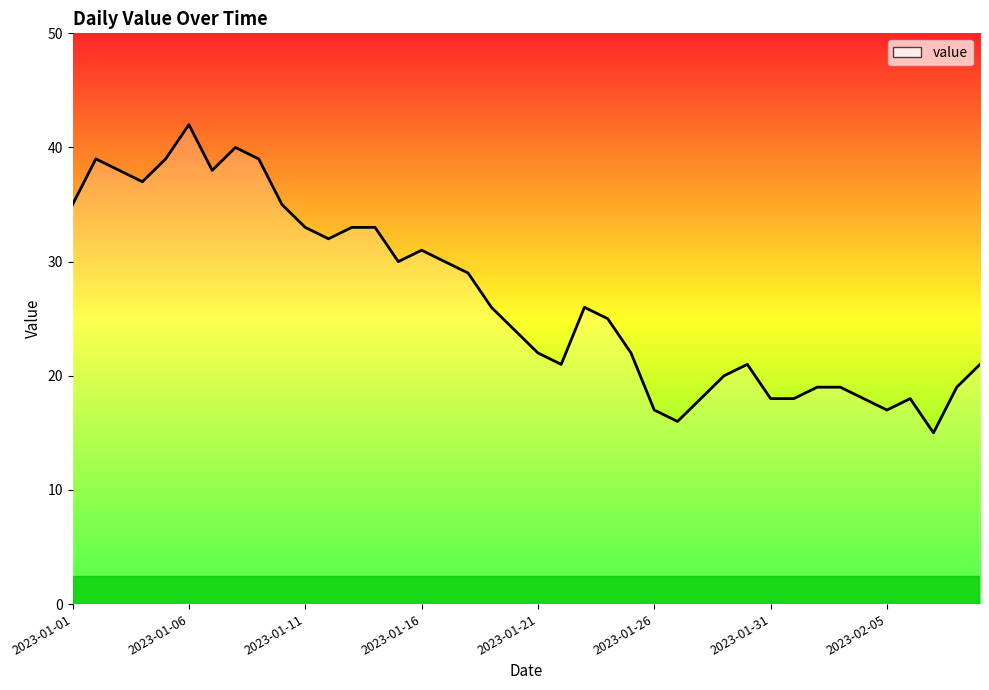

How many categories are shown in the chart?

40